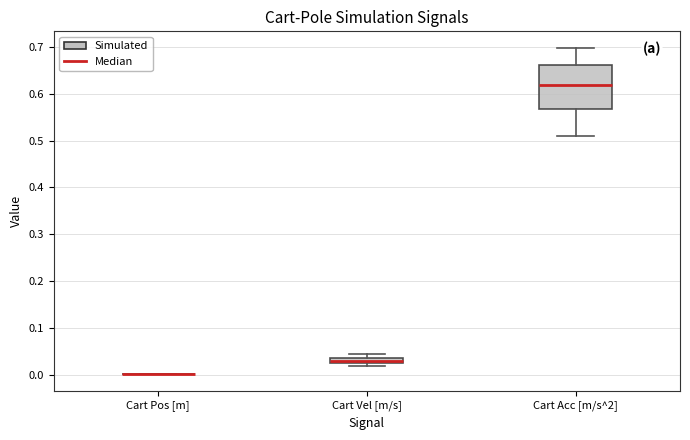

Where does the median line of the box for Cart Vel [m/s] sit on the y-axis? The values are not printed on the chart, so give them approximately, as read against the axis.

0.03